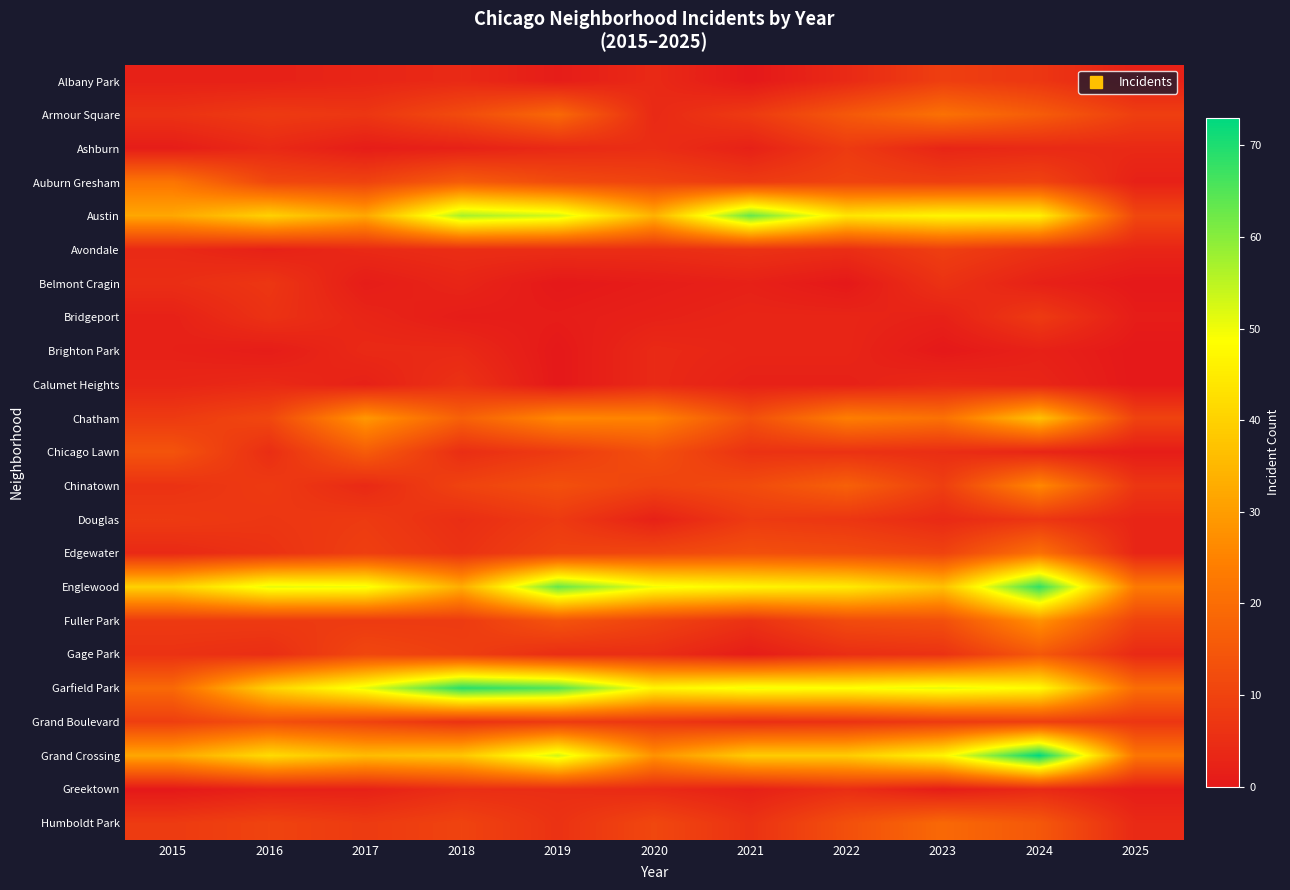

How many categories are shown in the chart?

11